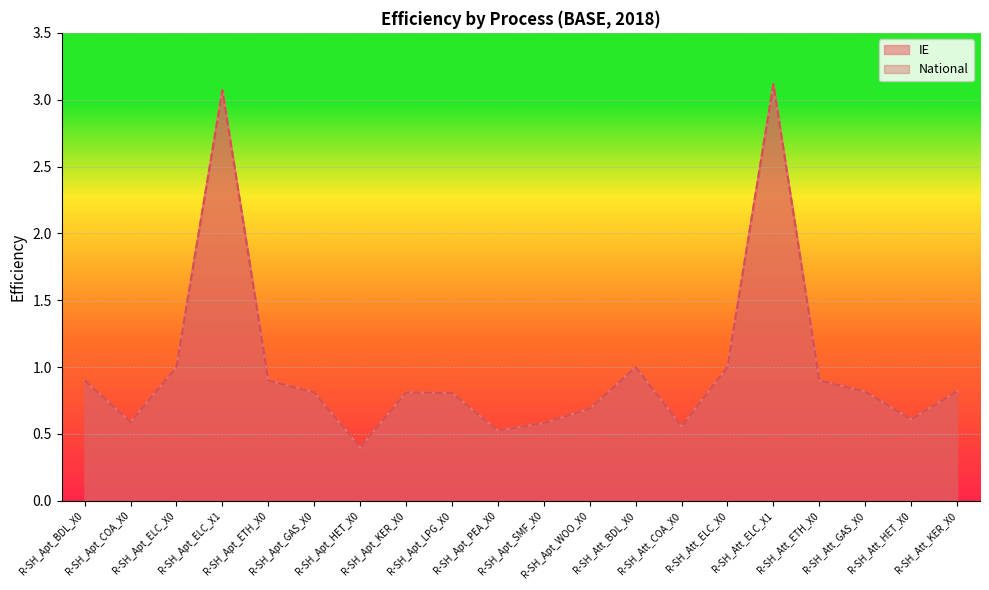

What is the sum of the IE values at R-SH_Att_KER_X0 and R-SH_Apt_WOO_X0?

1.5